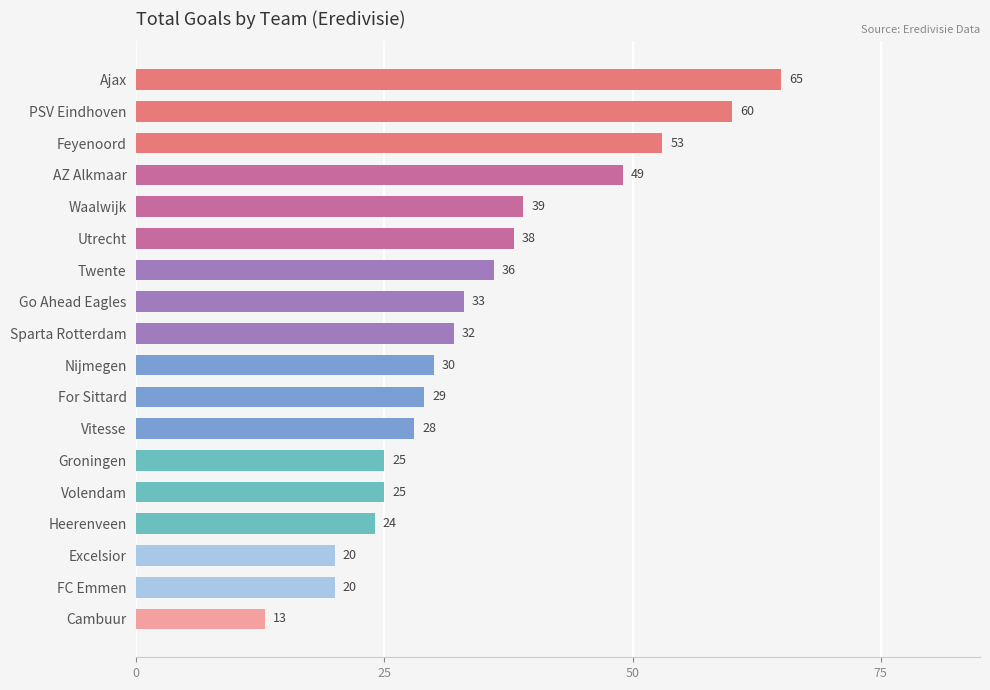

What is the smallest value displayed?

13